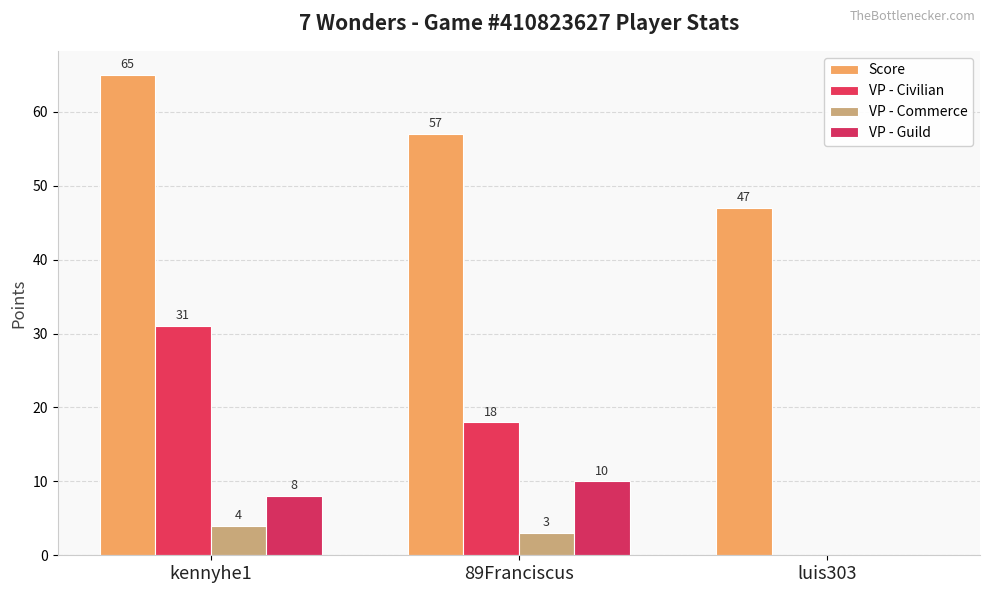

The value of VP - Guild at 89Franciscus is 10. True or false?

True